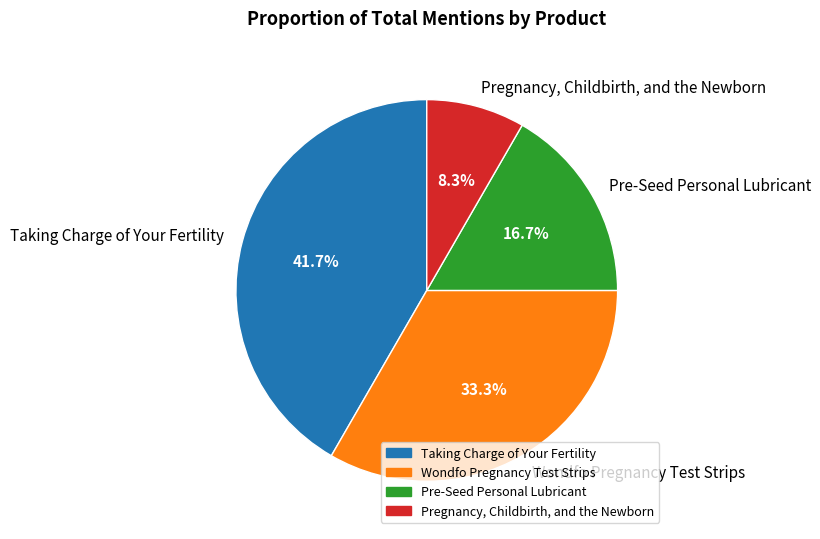

To the nearest percent, what portion does Pre-Seed Personal Lubricant represent?

17%